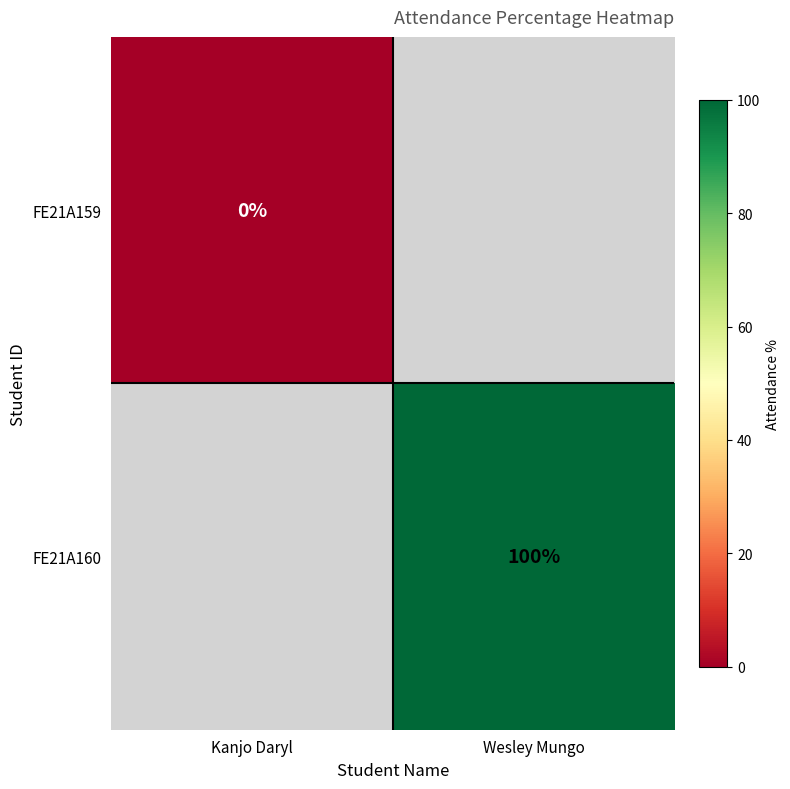

Is the value of FE21A159 at Kanjo Daryl greater than the value of FE21A160 at Wesley Mungo?

No